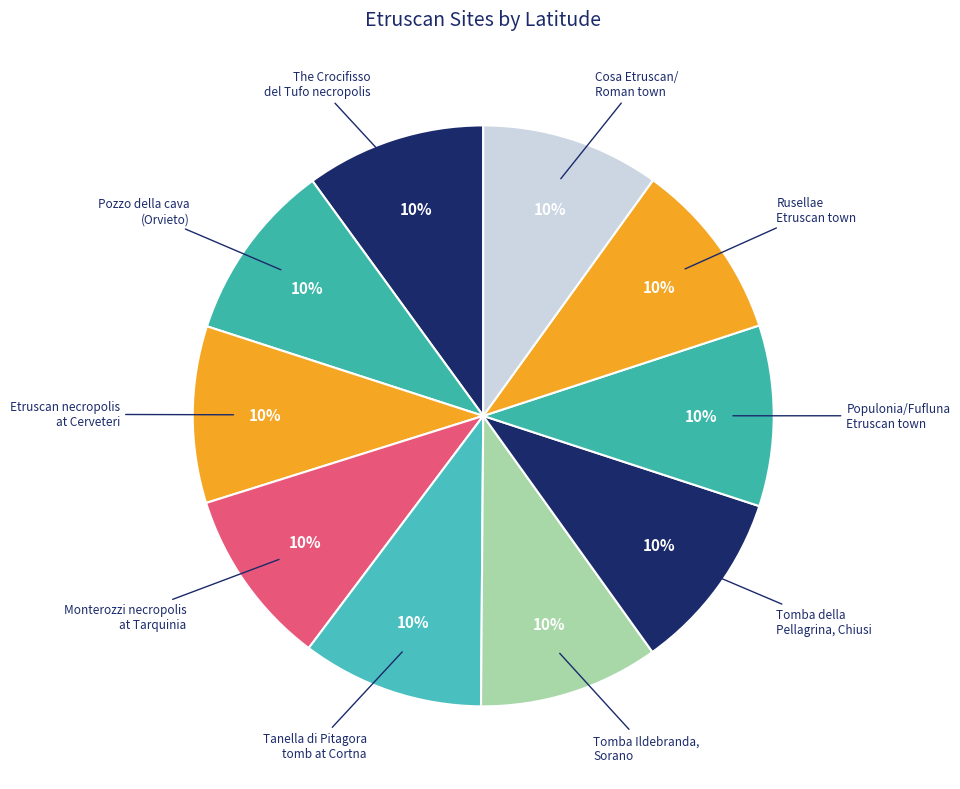

Which slice is the largest?

Tanella di Pitagora tomb at Cortna